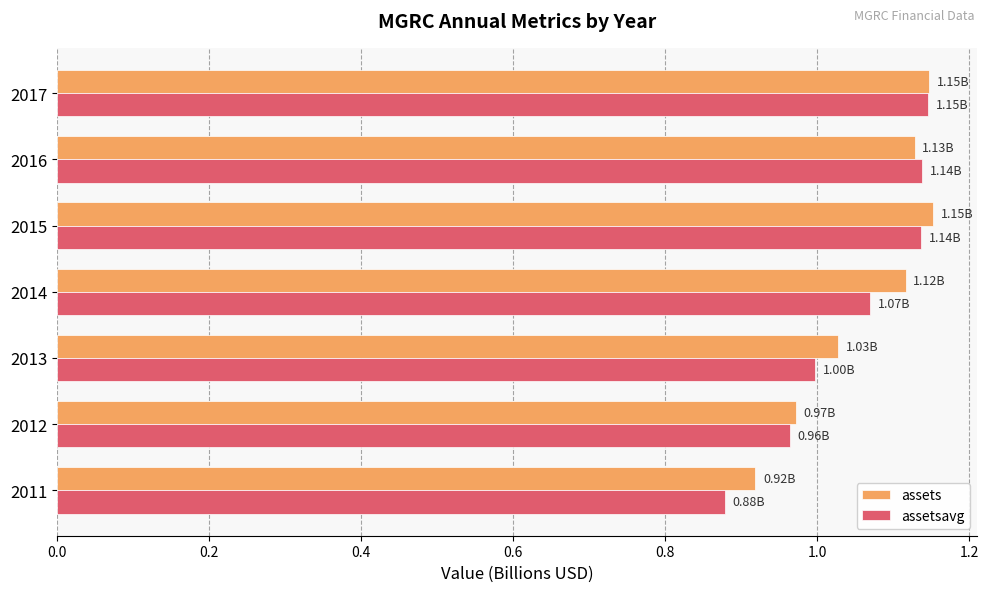

Which series has the largest range (max minus min)?

assetsavg